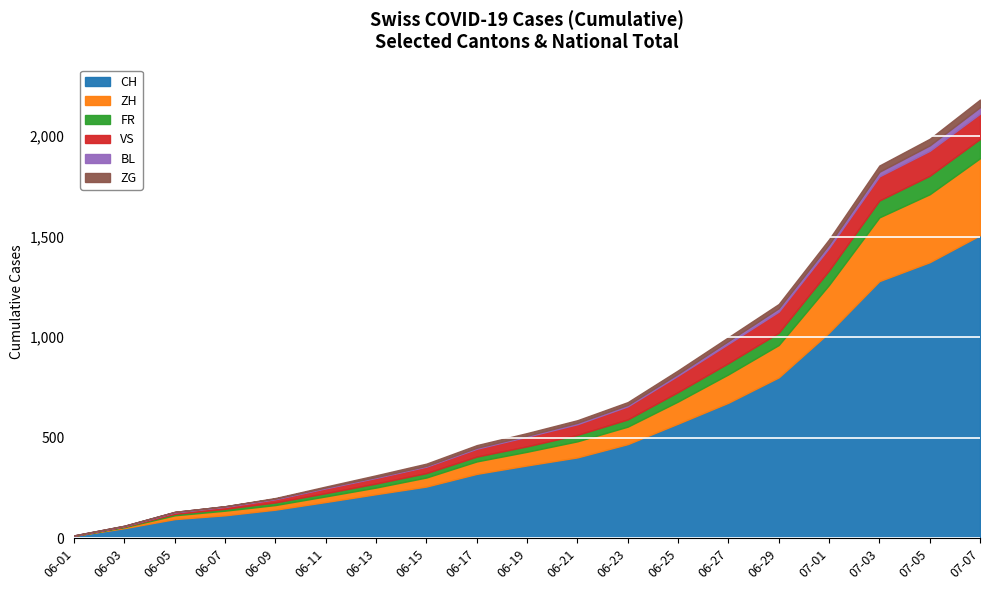

What is the sum of the ZH values at 2020-06-27 and 2020-07-05?

479